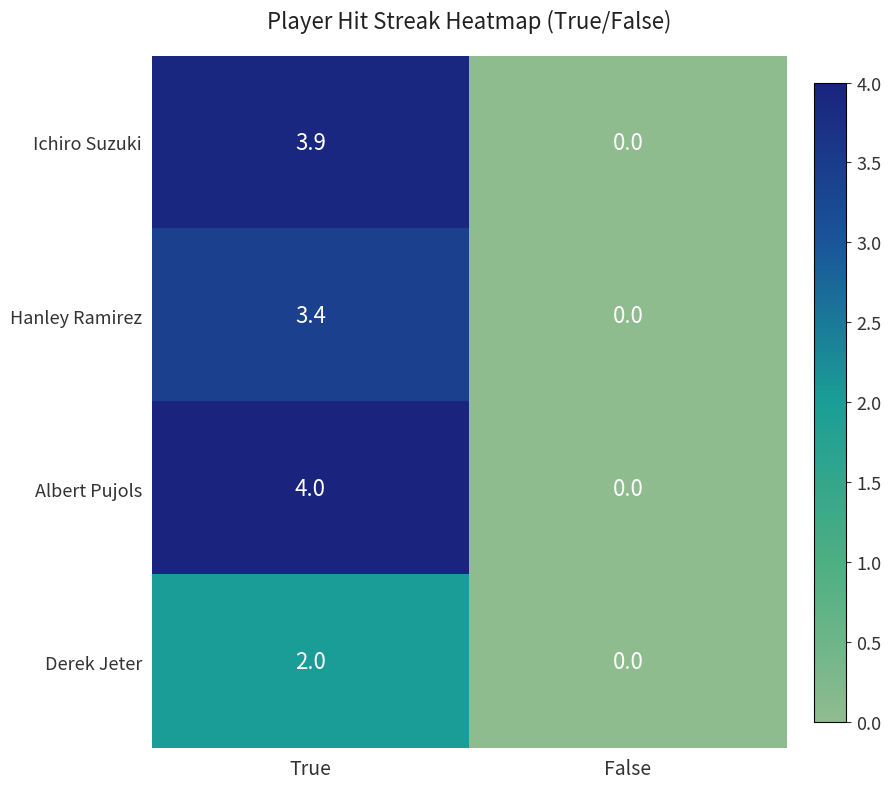

Read the Albert Pujols value at True.

4.0